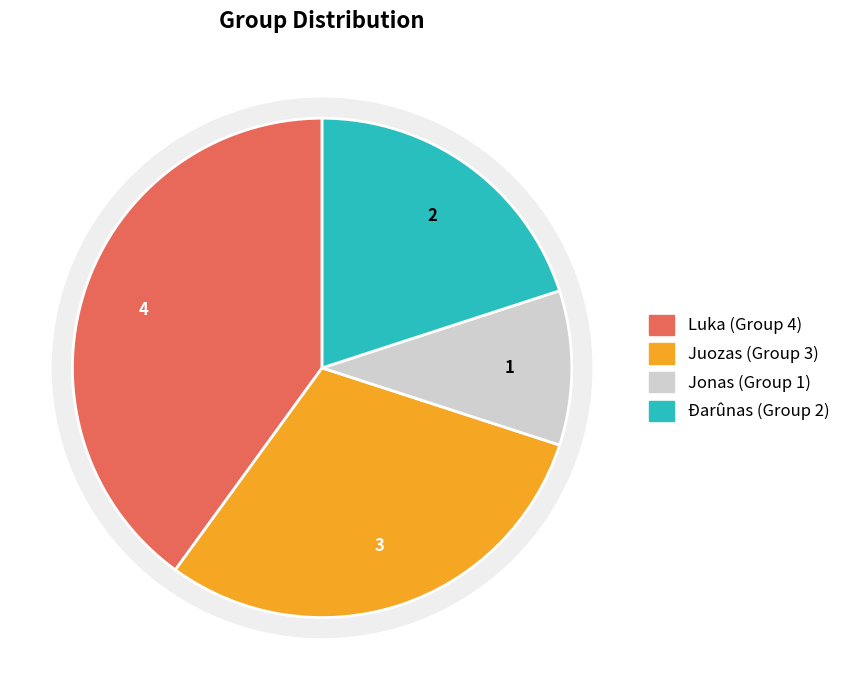

How many segments does this pie chart have?

4